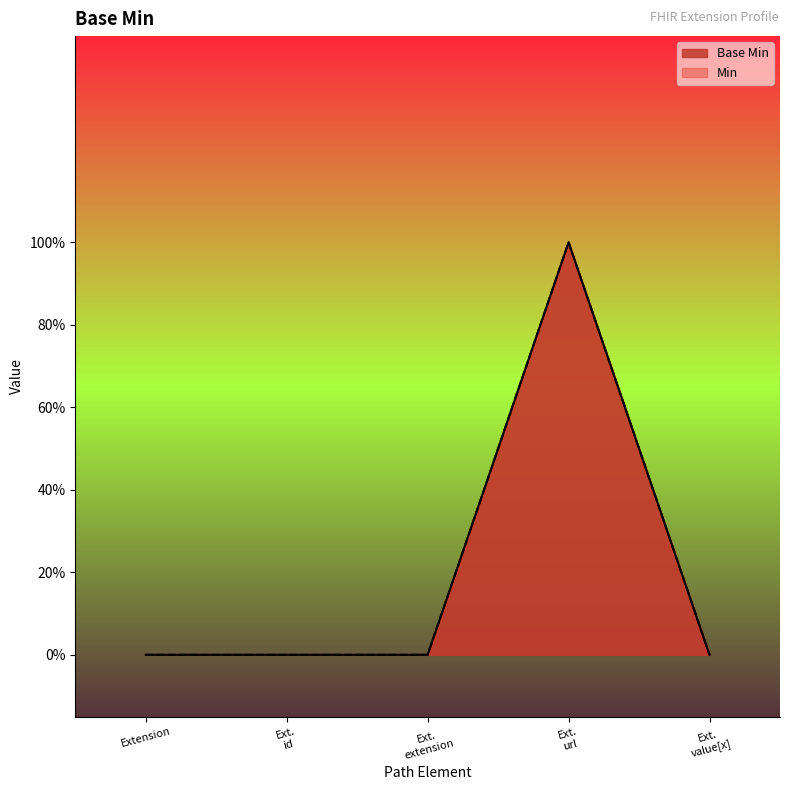

What is the change in value from Ext. id to Ext. url?

+1